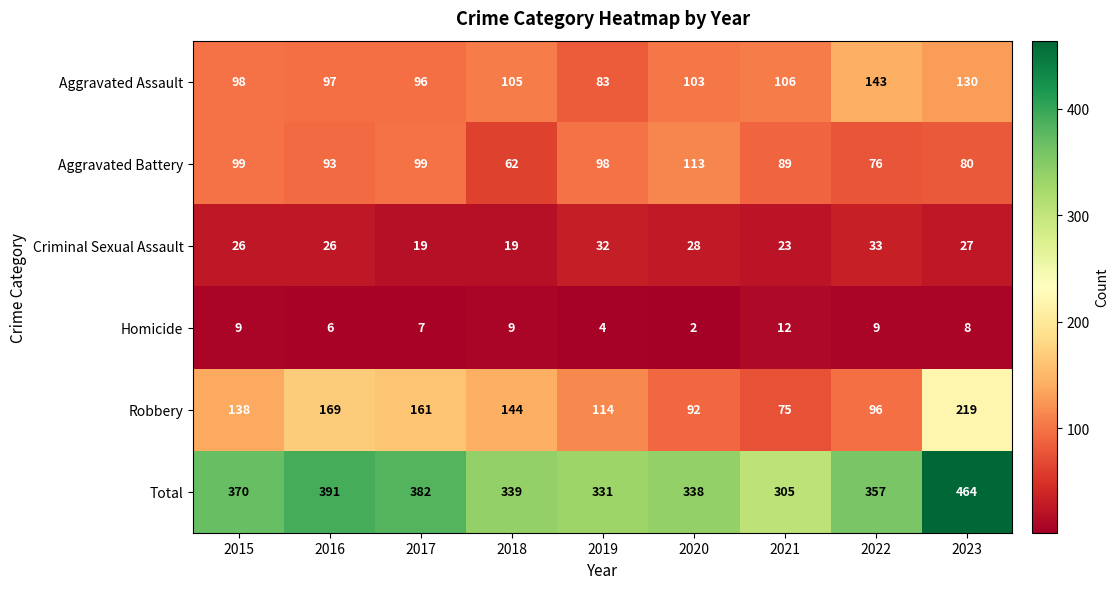

Which series has the largest total across all categories?

Total